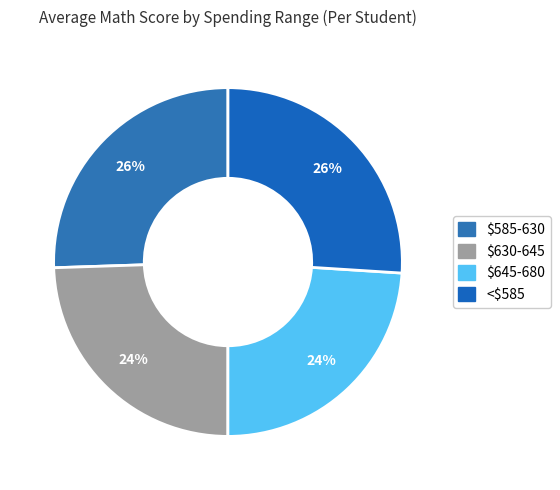

How many slices are in this pie chart?

4